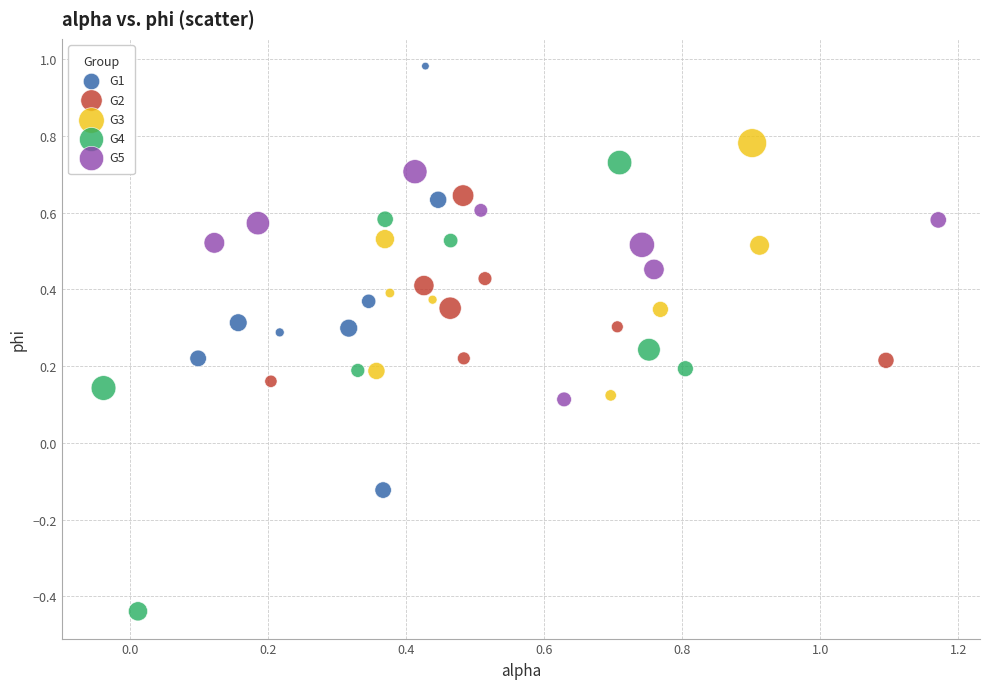

Which series reaches the minimum Y coordinate?

G4